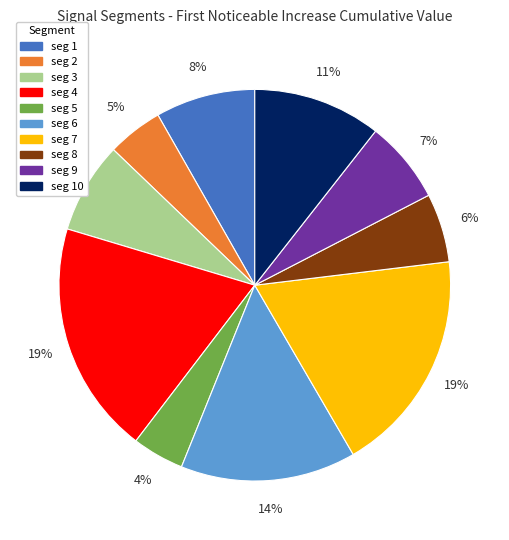

Does any single category account for the majority?

No